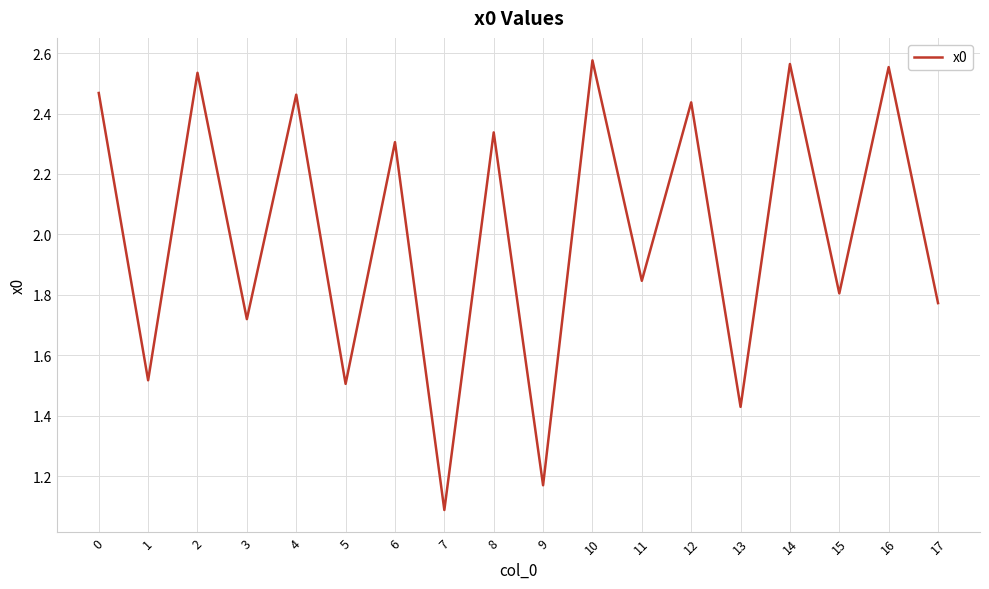

The value at 14 is 0.9. True or false?

False